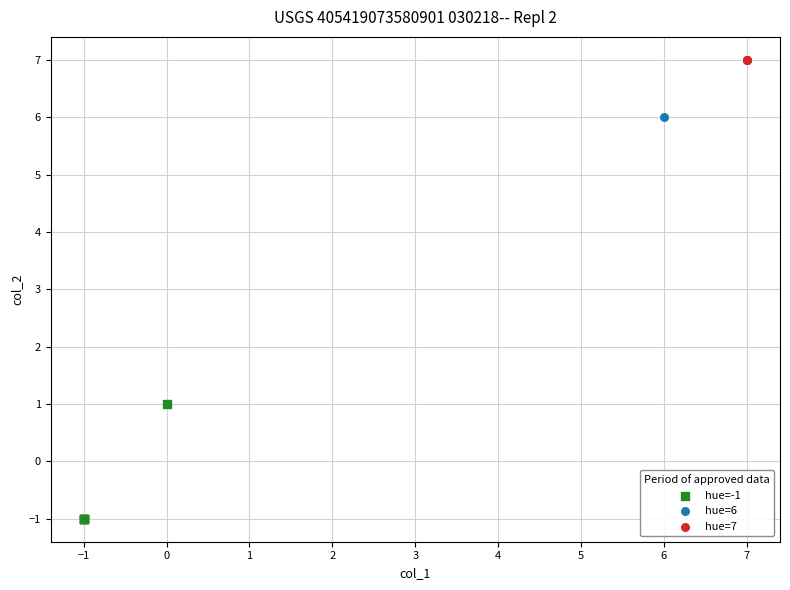

What are all the series names shown in the legend?

hue=-1, hue=6, hue=7